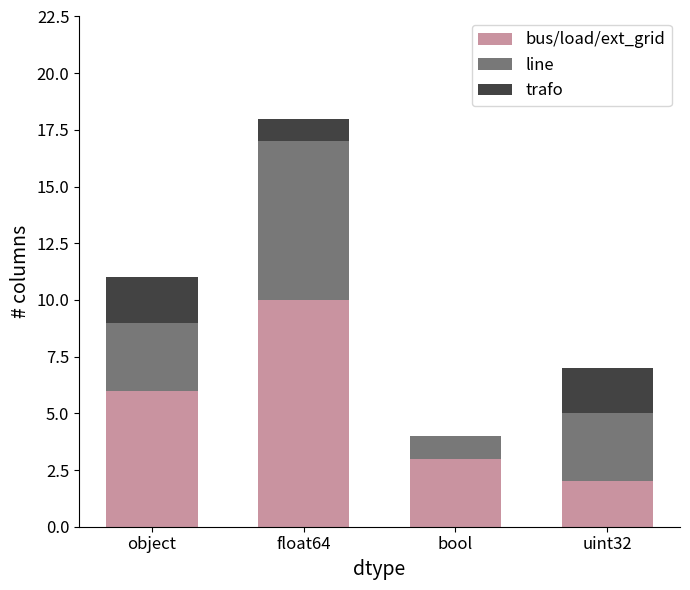

At which category is the sum across all series the highest?

float64